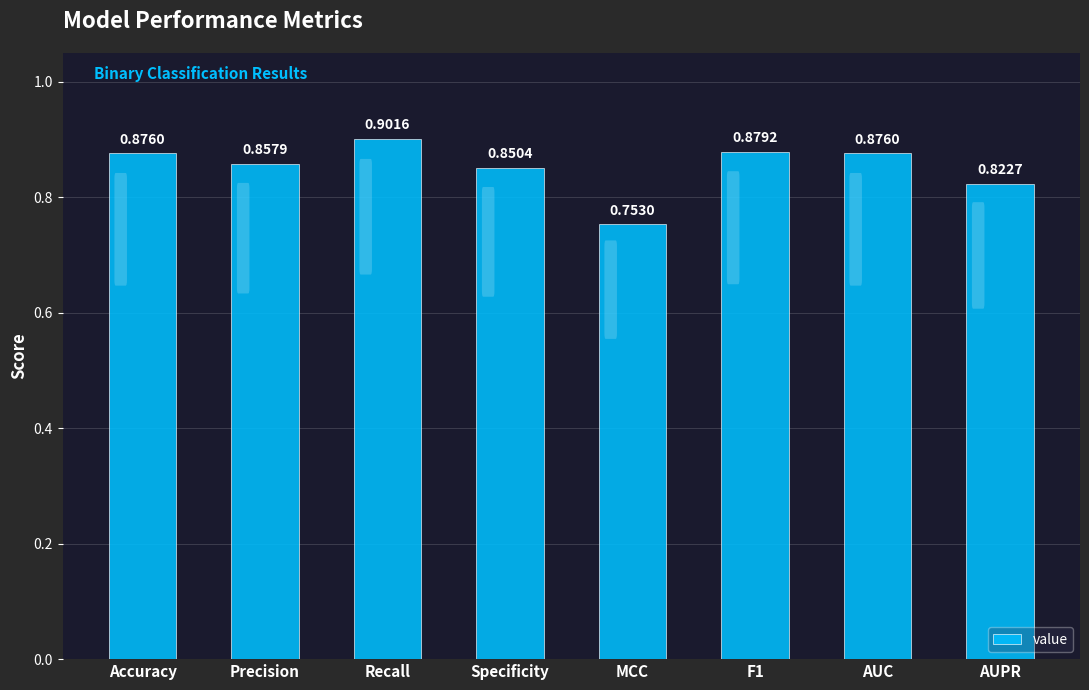

What is the label of the 2nd bar from the right?

AUC